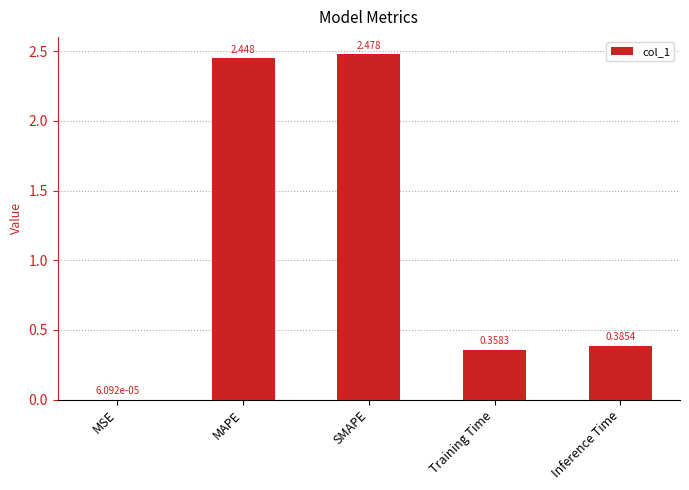

Between MSE and Inference Time, which is larger?

Inference Time